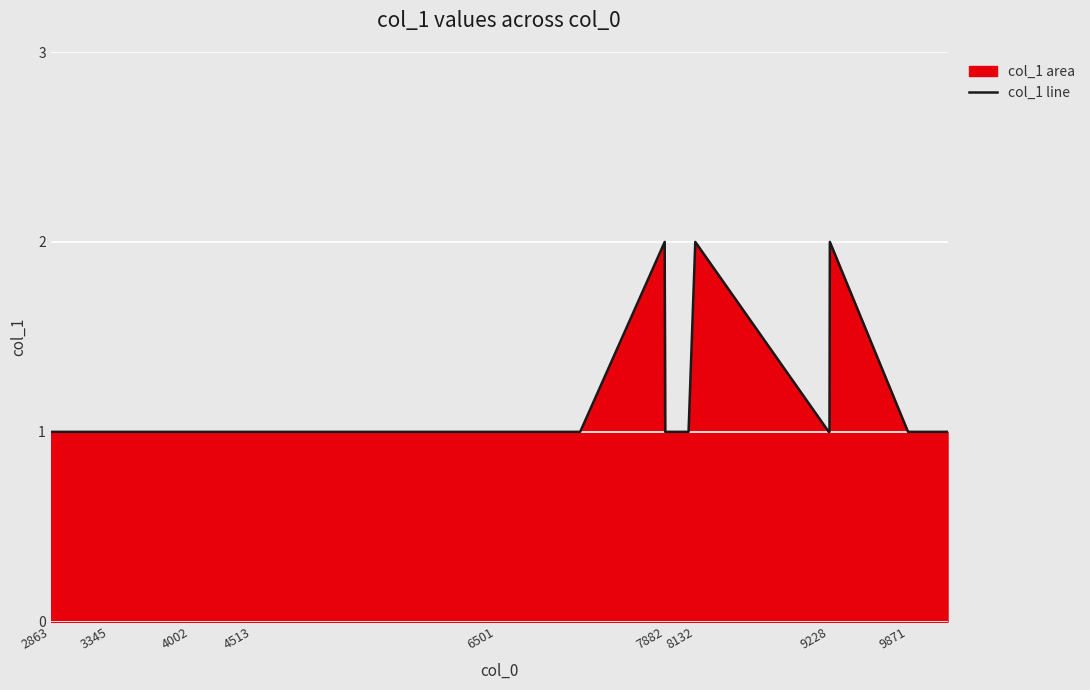

Is it true that the value at 4002 is 1?

True